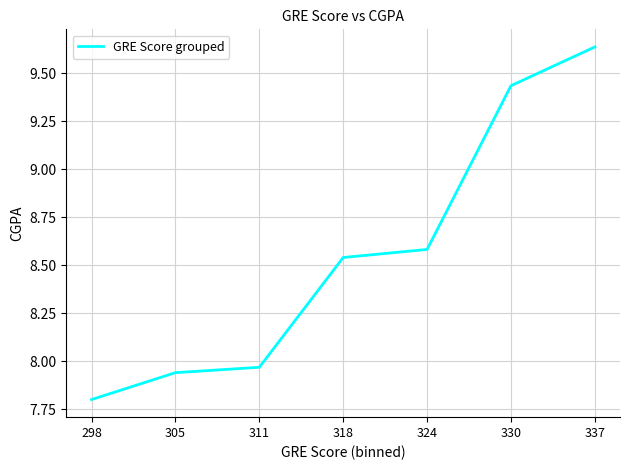

What is the difference between the second highest and minimum values?

1.6